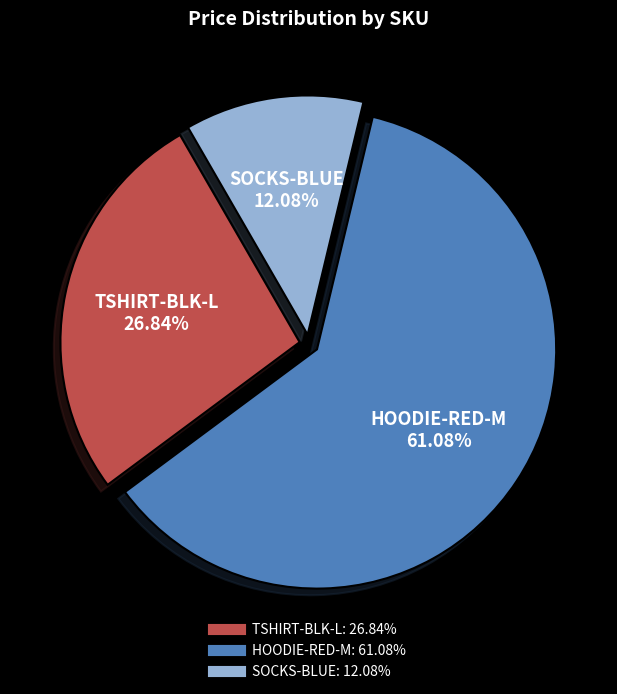

How many segments does this pie chart have?

3